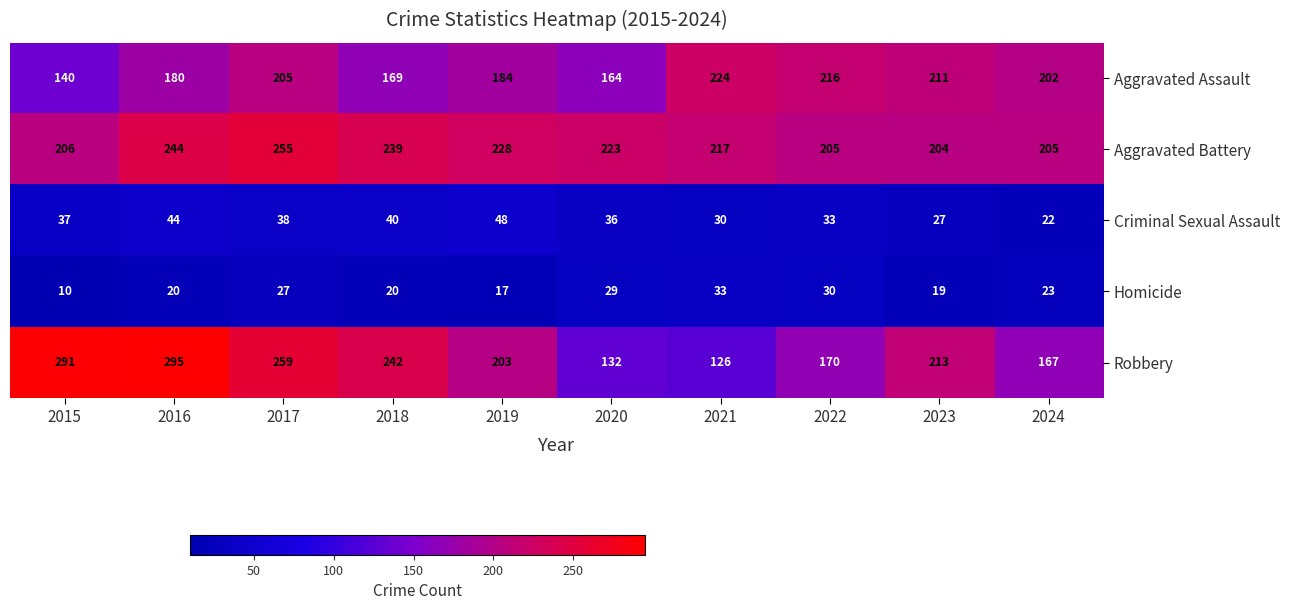

What is the greatest value displayed?

295